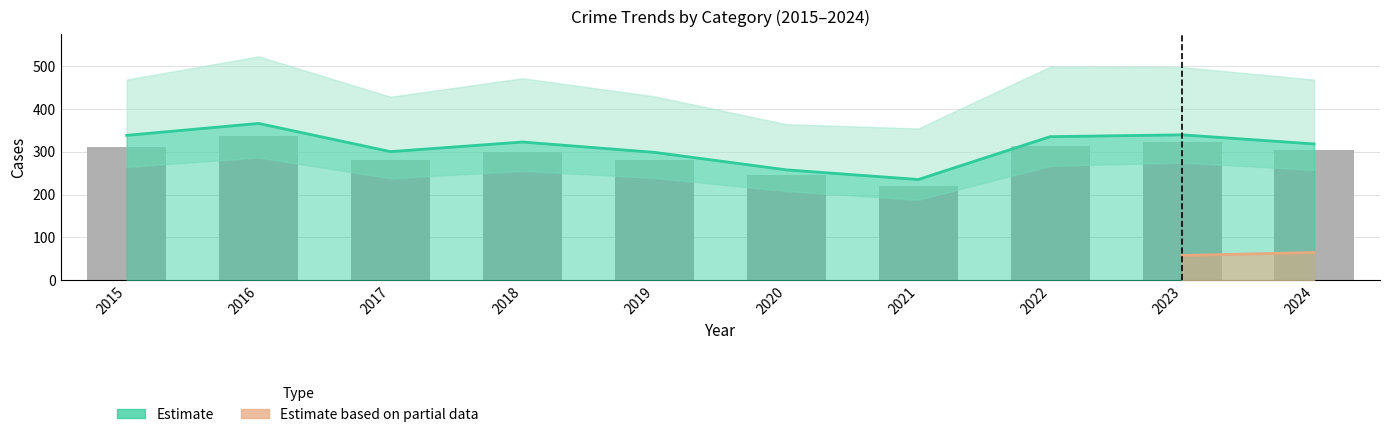

Reading left to right, what are all the values shown in this chart?

2015=311	2016=337	2017=280	2018=300	2019=281	2020=245	2021=221	2022=314	2023=323	2024=303